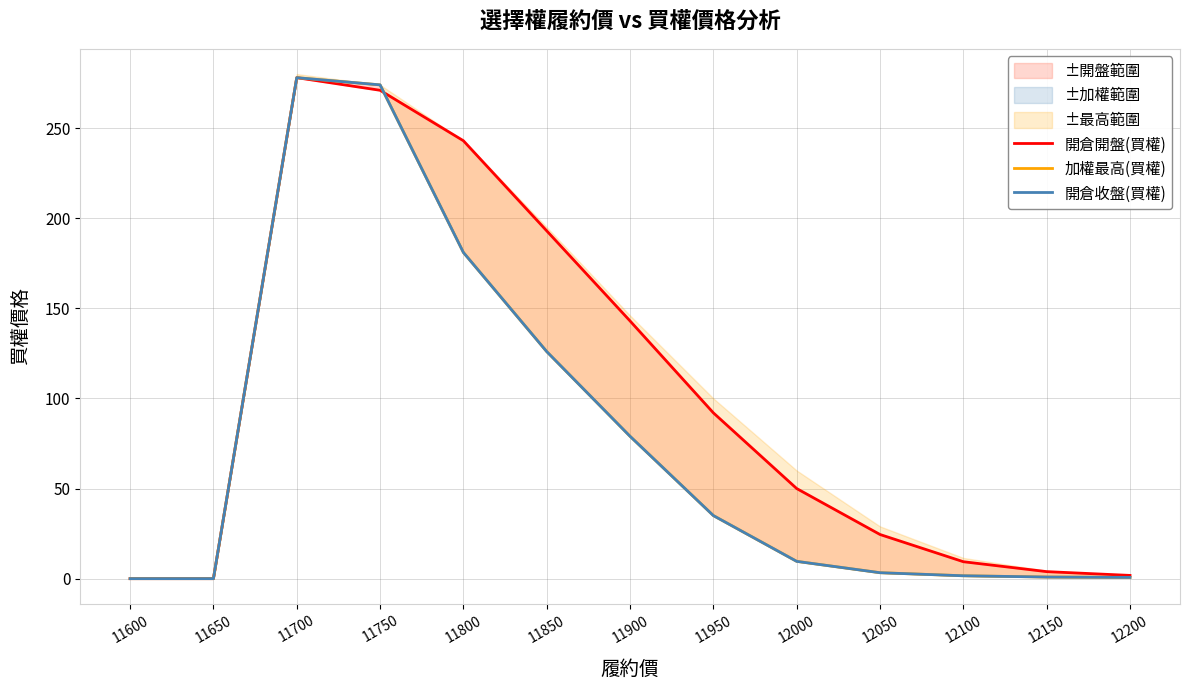

Count the number of data series in this chart.

3